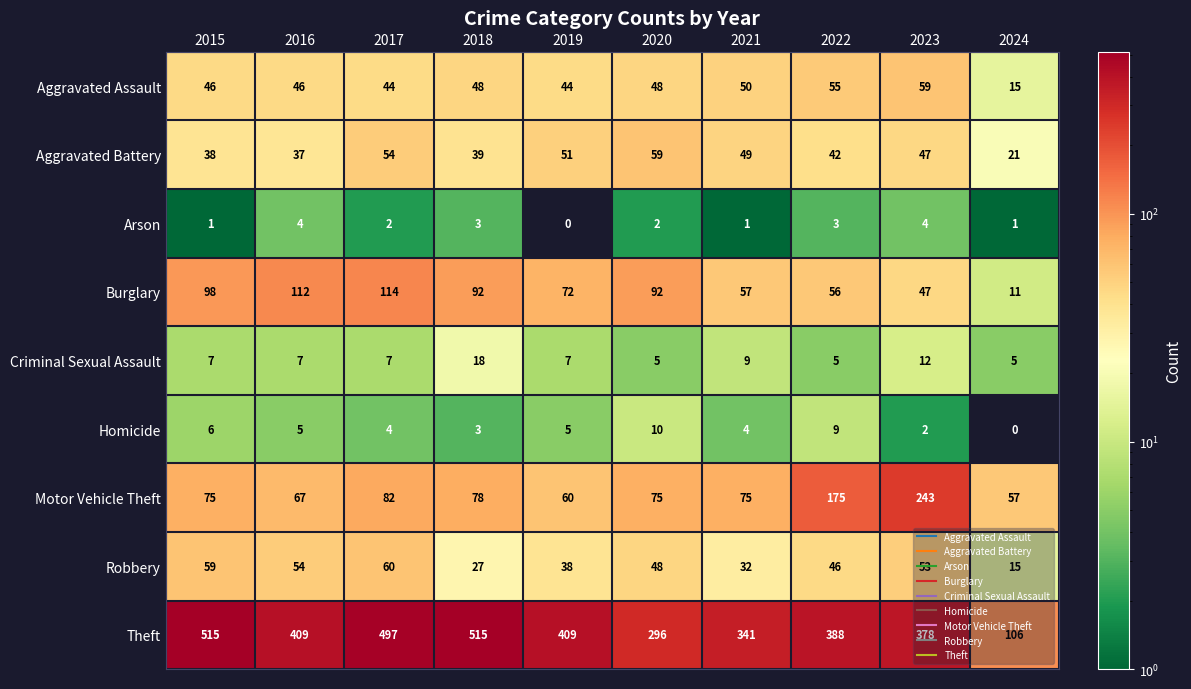

What is the difference between the maximum and second lowest values in the Arson series?

3